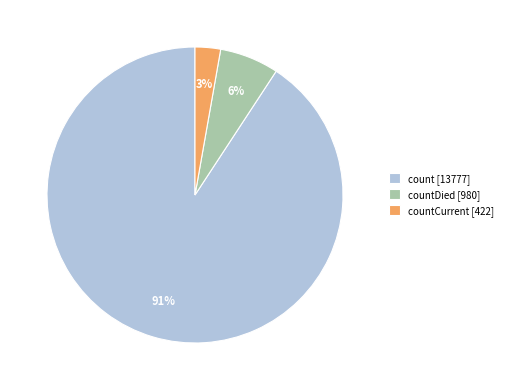

The countDied [980] slice represents 6% of the pie. True or false?

True